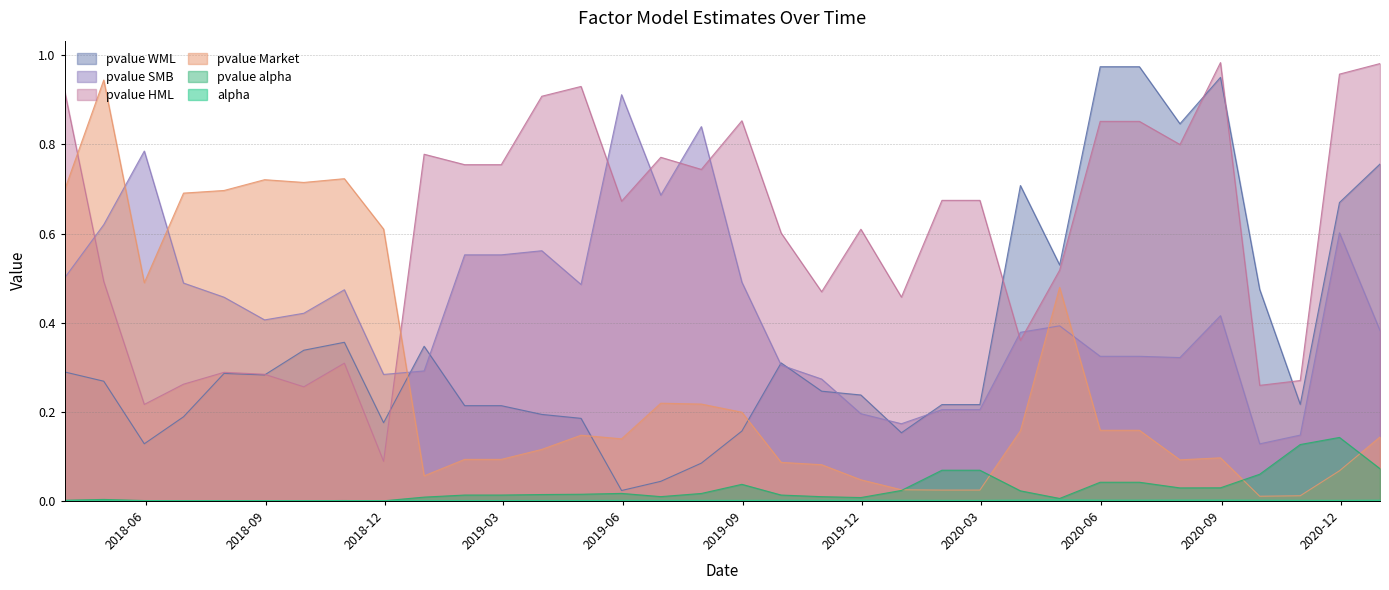

True or false: alpha and pvalue_HML cross at least once.

False